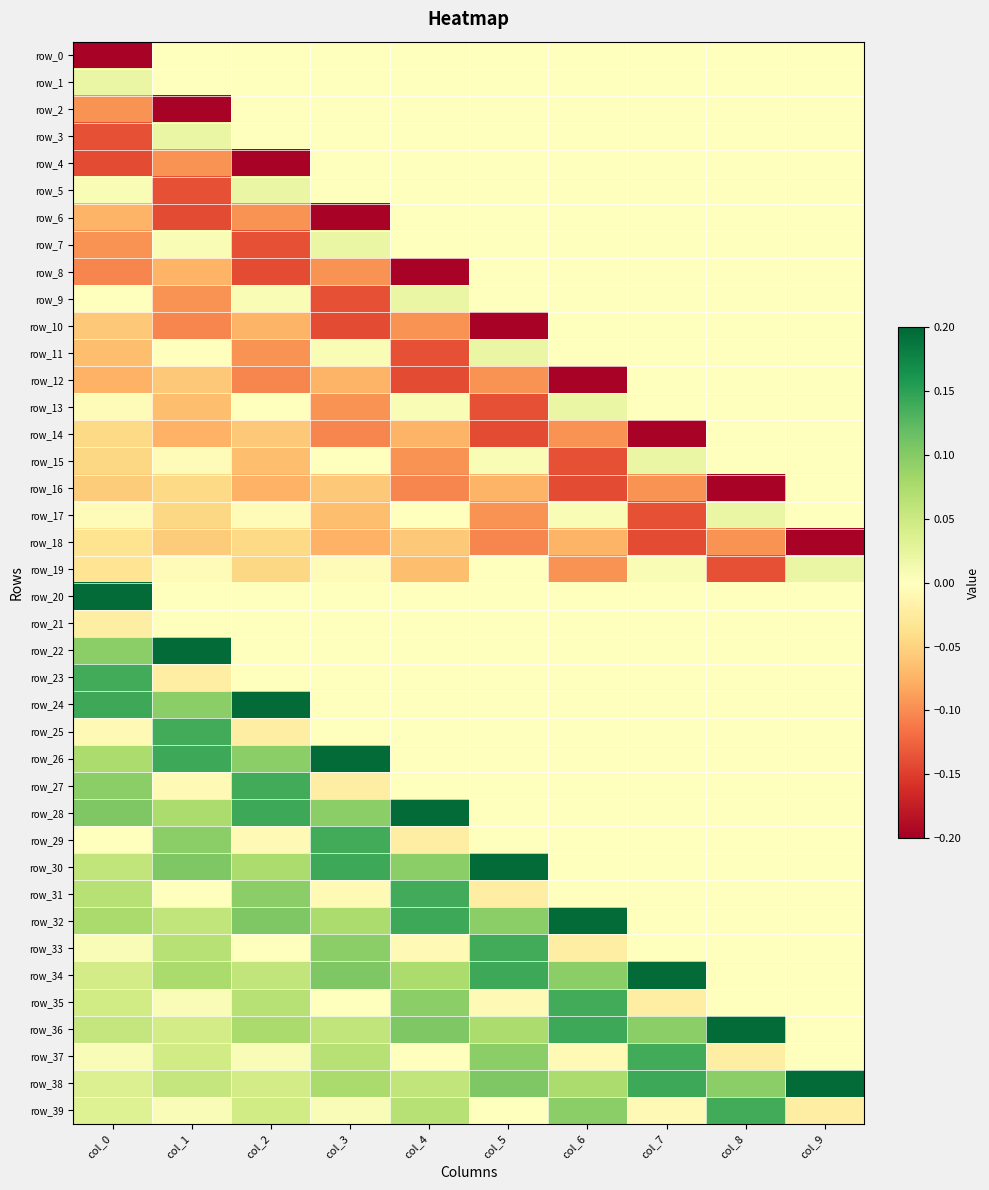

What is the average value of the row_16 series?

-0.1